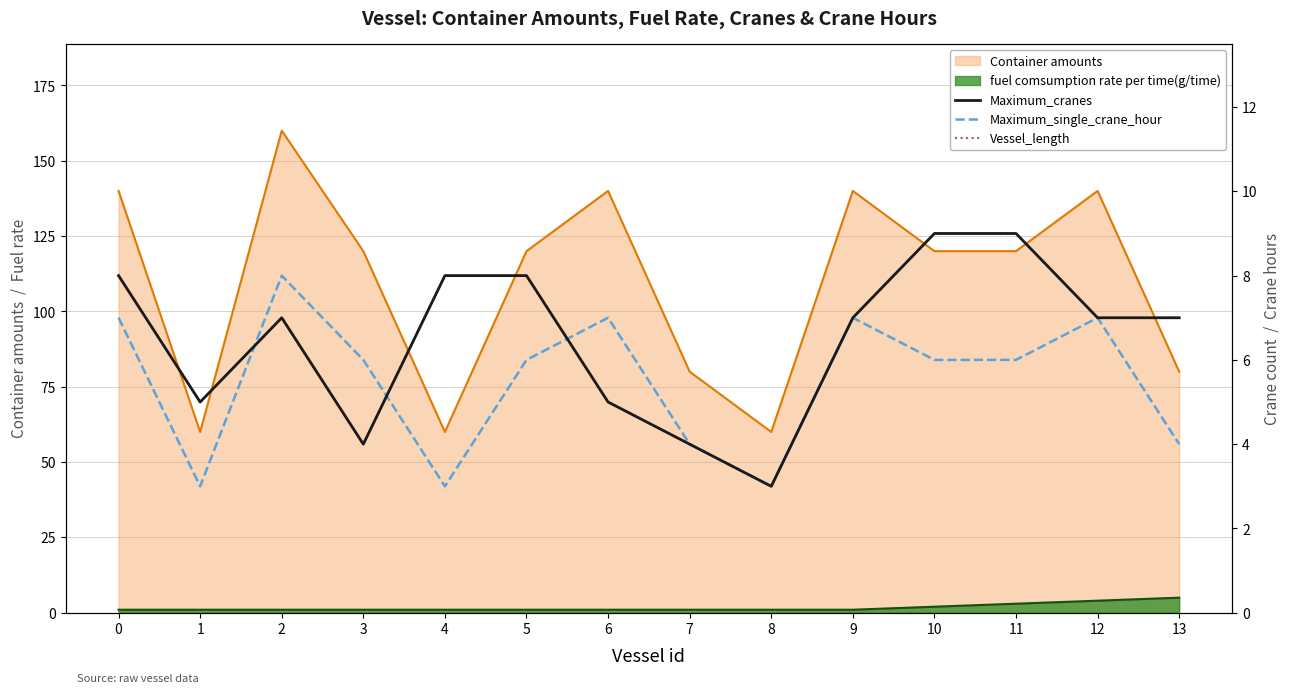

At how many categories does at least one series exceed 3?

13